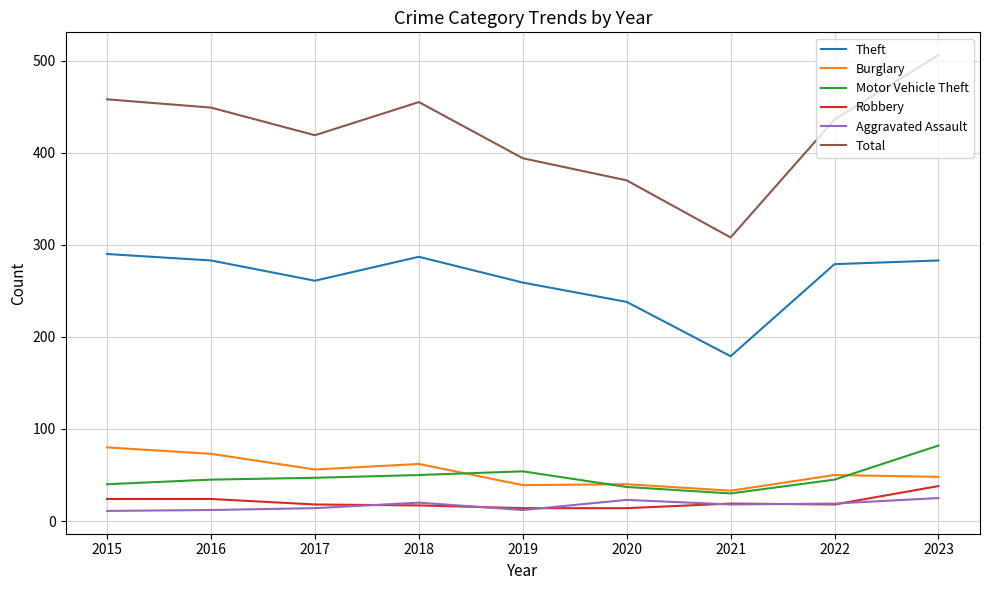

True or false: Motor Vehicle Theft and Robbery cross at least once.

False